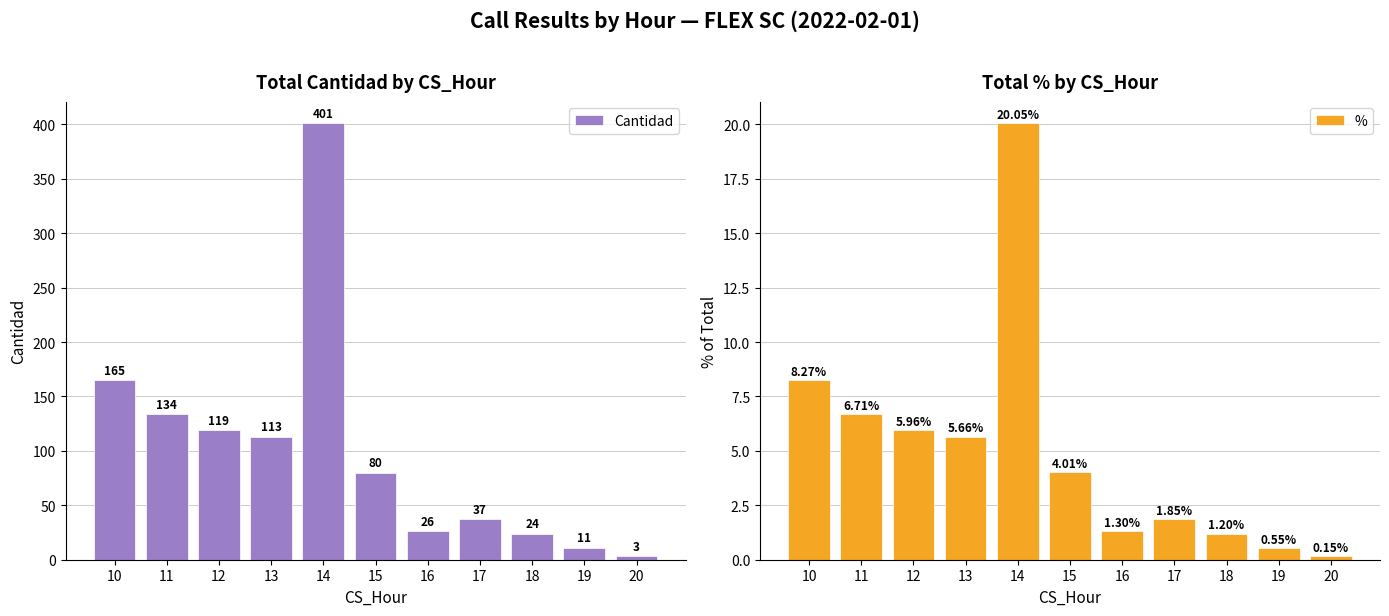

Which label corresponds to the largest value in the chart?

14